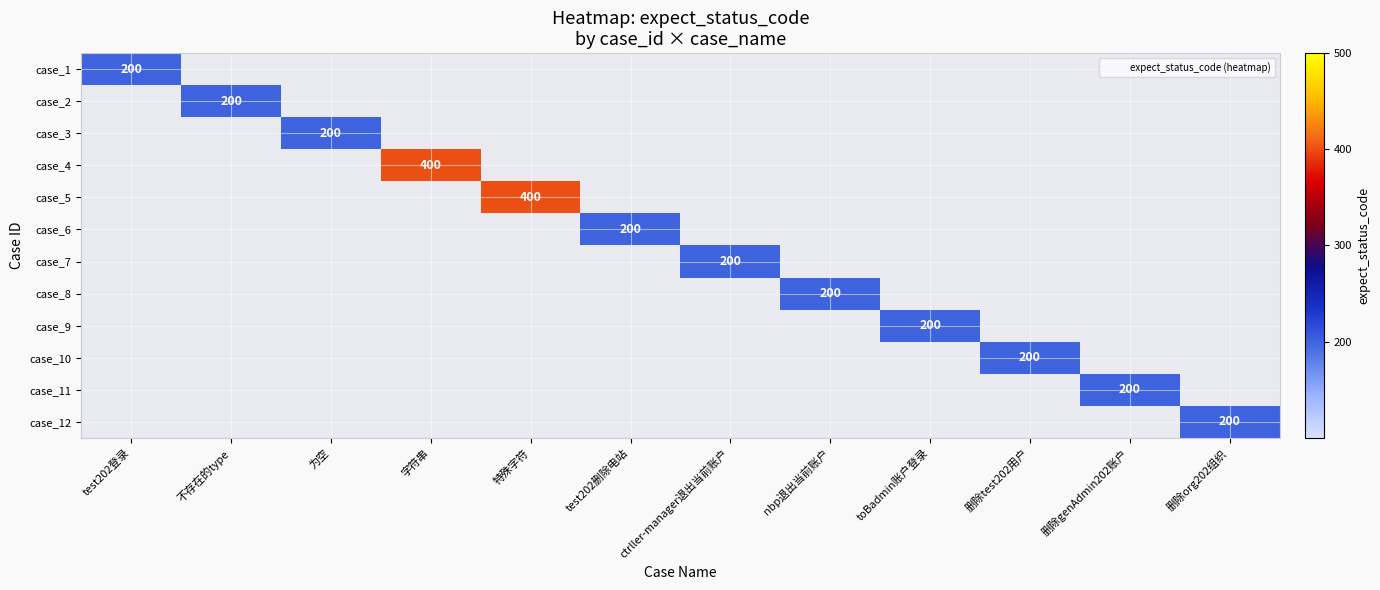

How many distinct data groups are displayed?

12